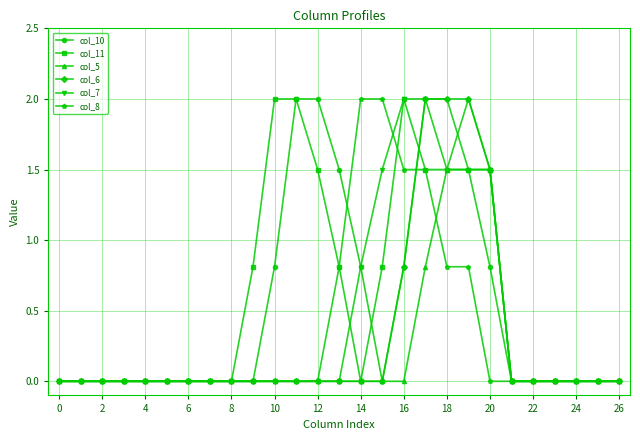

What is the value of the col_10 point at the 11th from the left?

0.8